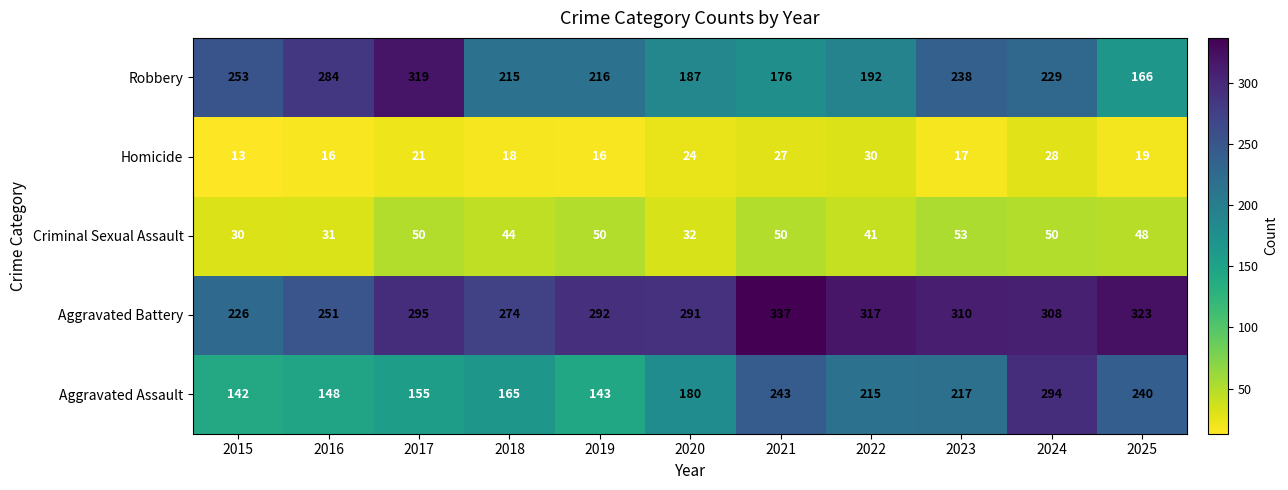

Which label corresponds to the largest value in the chart?

2021